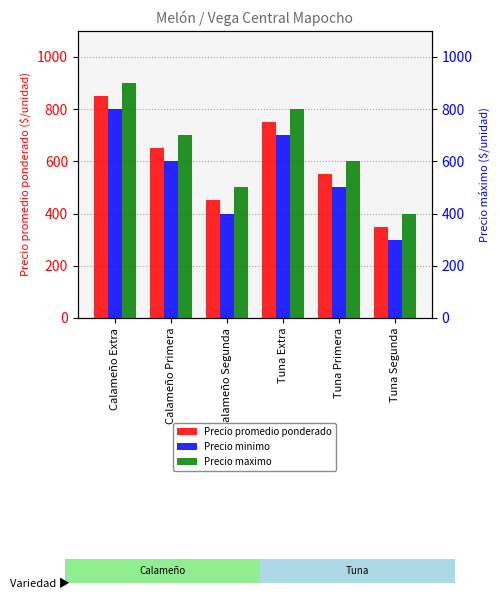

Is the value of Precio maximo at Calameño Primera greater than the value of Precio promedio ponderado at Tuna Primera?

Yes